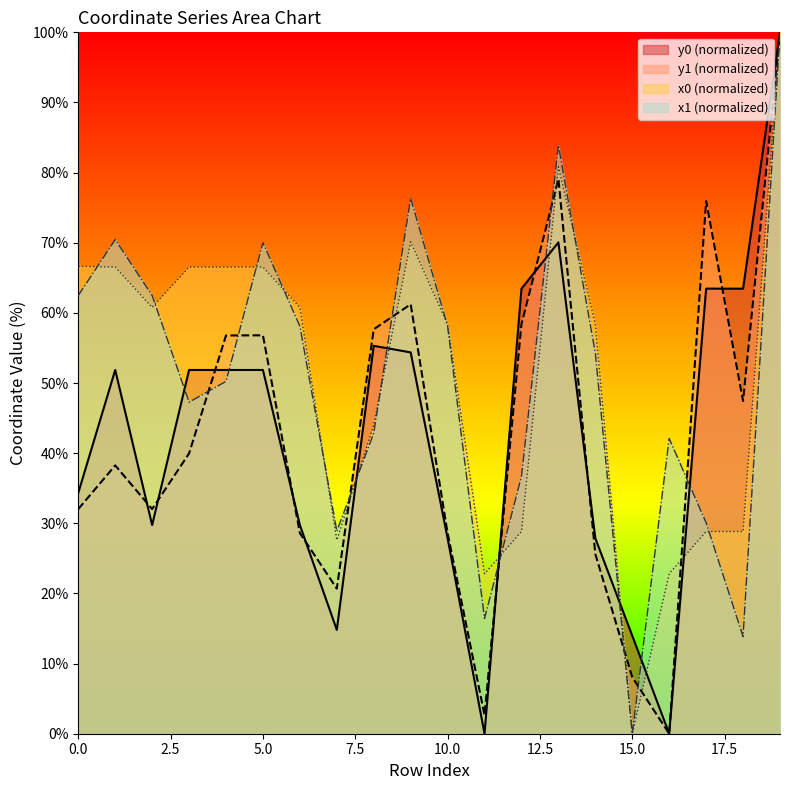

The y1 series shows 13.0 at 4. True or false?

False